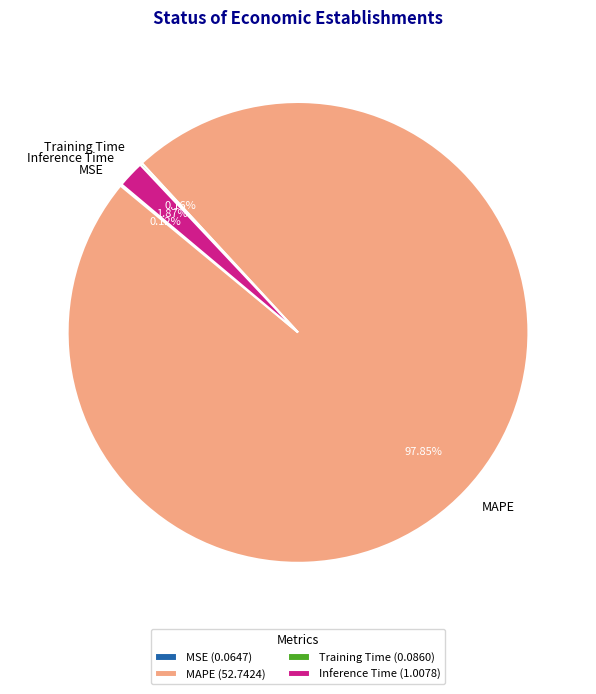

Is the sum of Inference Time and MAPE greater than half?

Yes